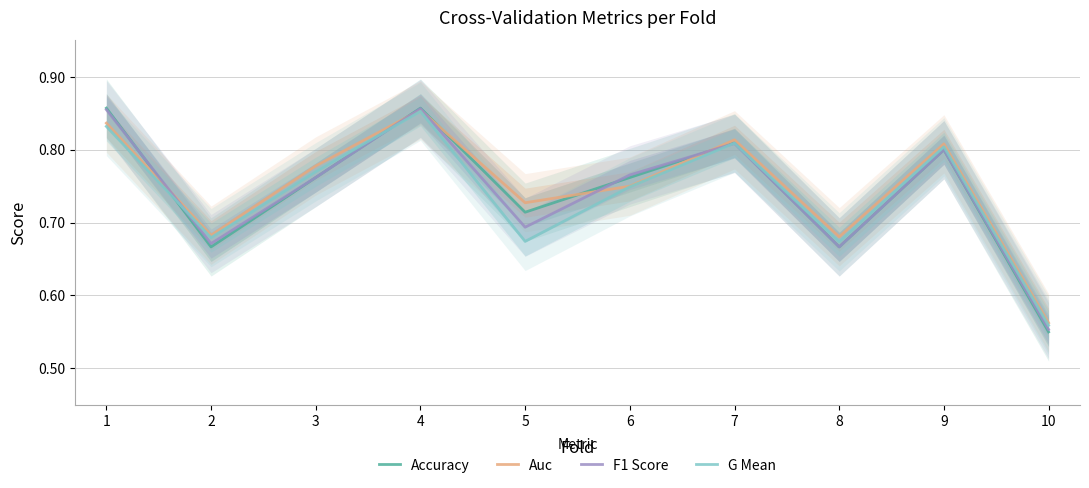

At which category does F1 Score reach its first local peak?

4